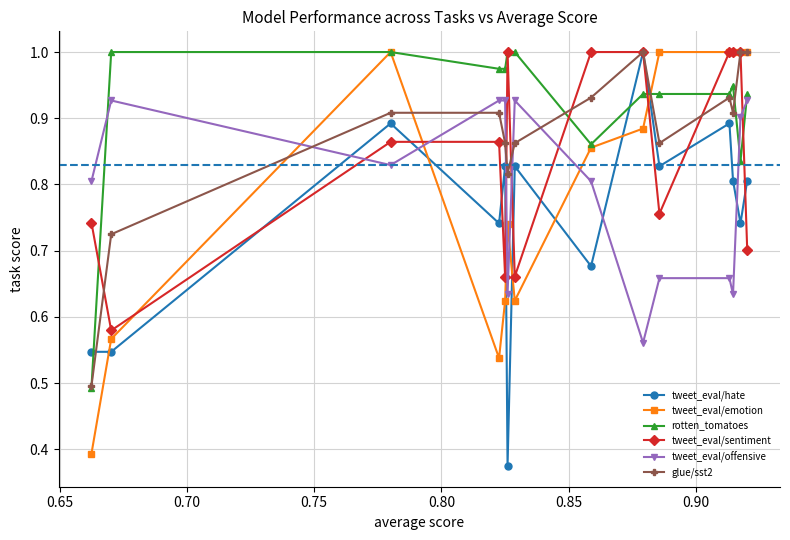

True or false: tweet_eval/hate has more than 1 points higher than both neighbors.

True